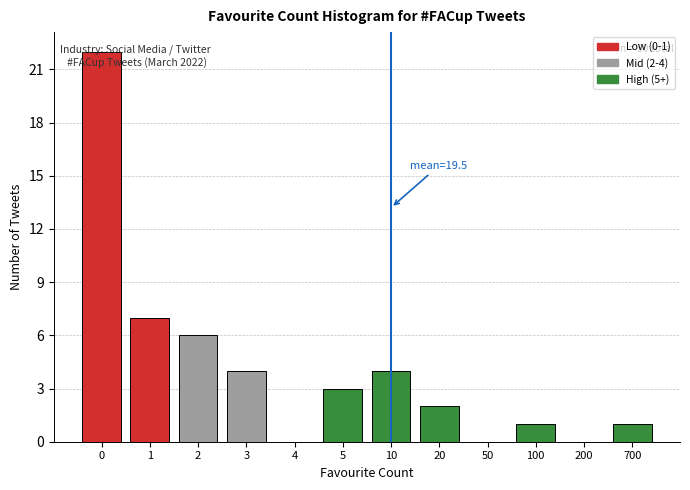

Between 50 and 700, which is larger?

700